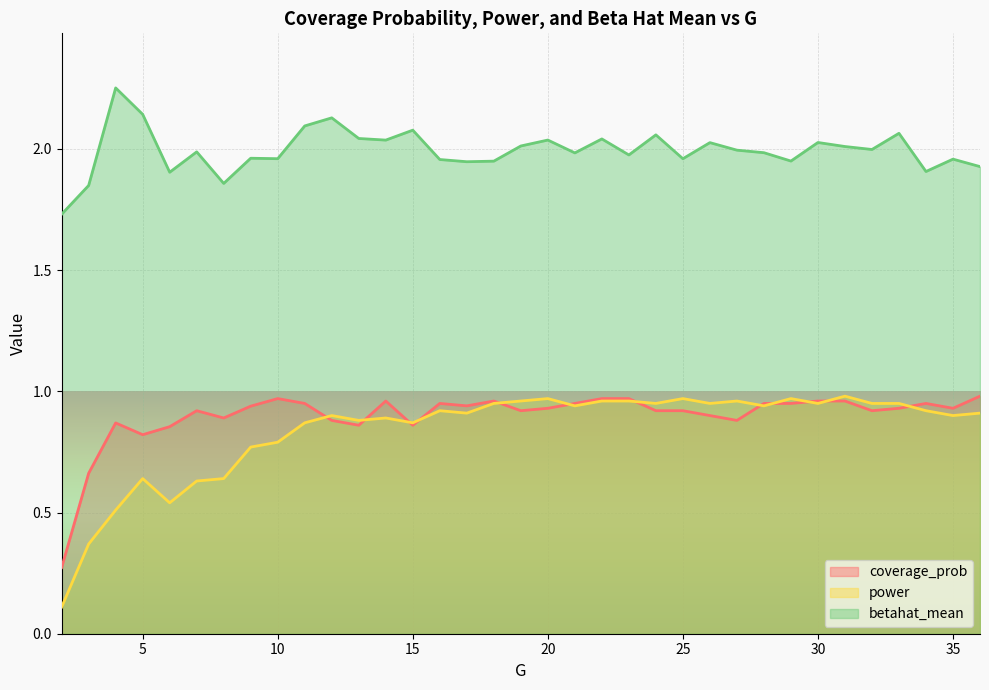

How many lines are shown in the chart?

3